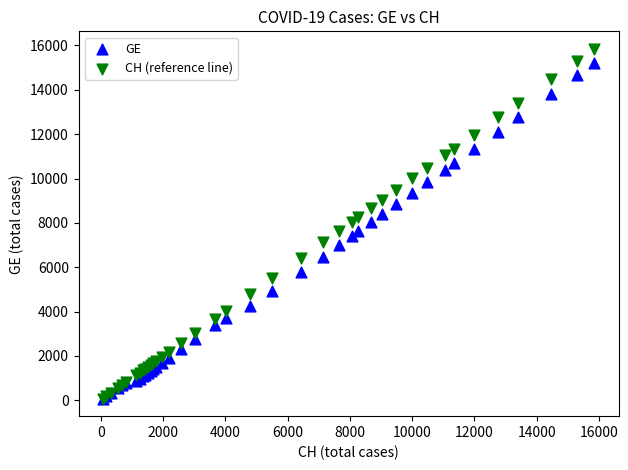

Which series has the largest Y range (max minus min)?

CH (reference line)